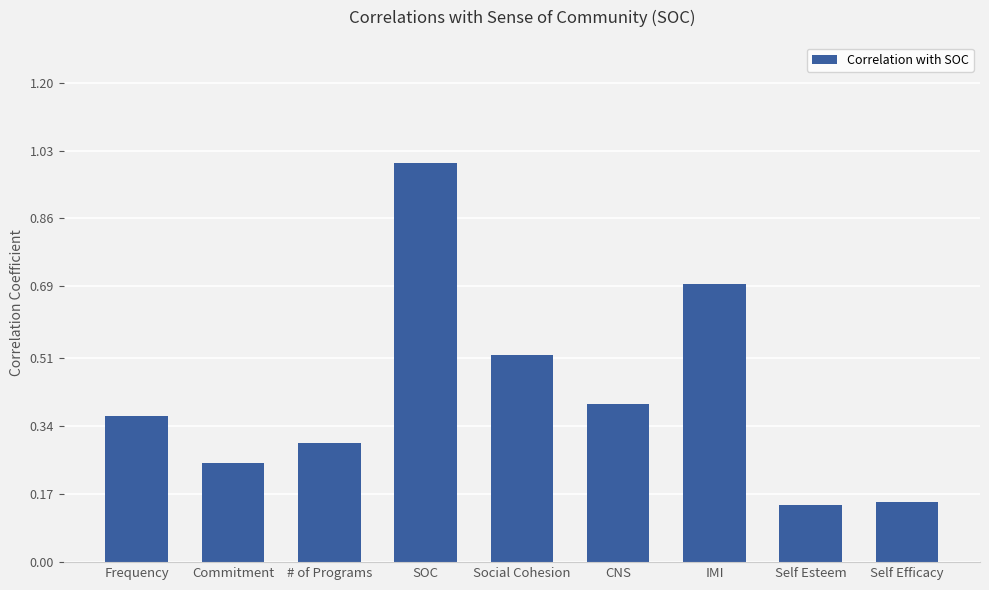

The value at # of Programs is 0.5. True or false?

False